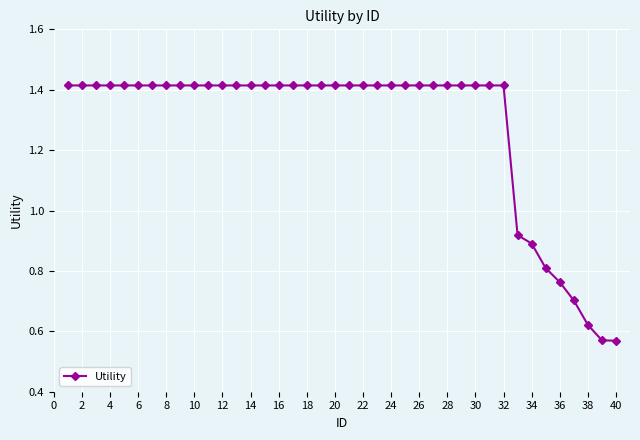

What is the sum of all values?

51.1